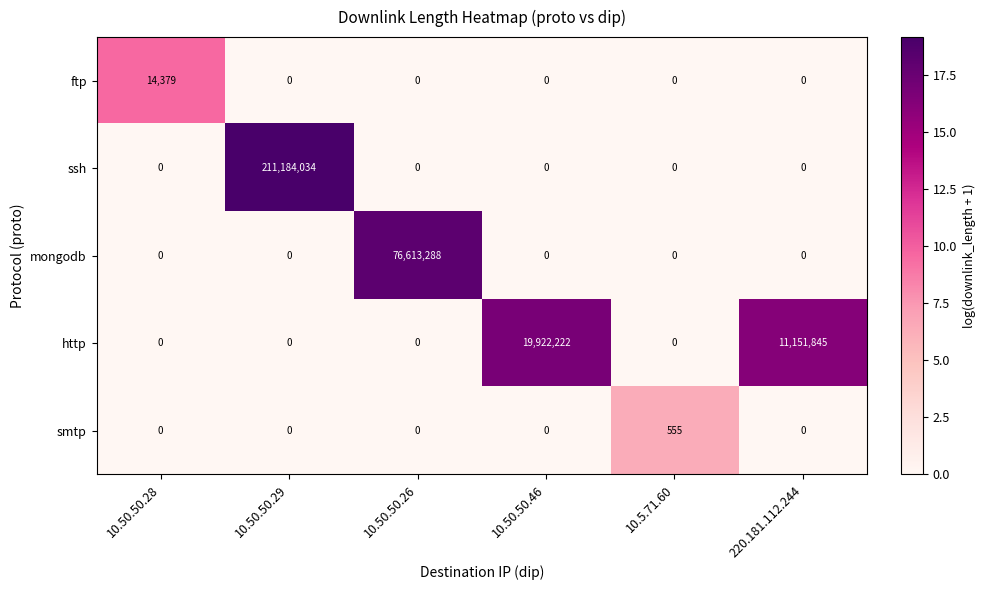

At which category is the sum across all series the highest?

10.50.50.29